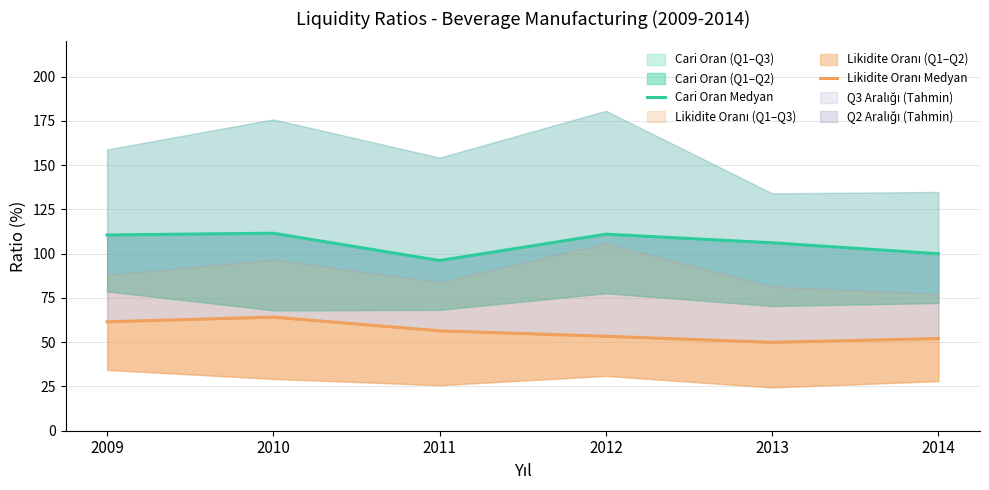

True or false: Likidite Oranı Medyan and Cari Oran Medyan cross at least once.

False